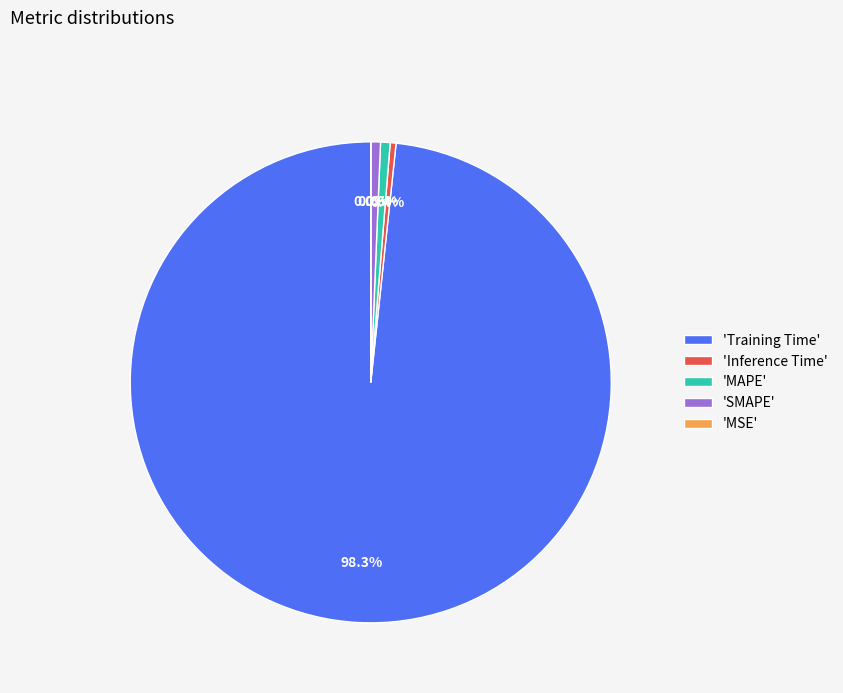

Does 'MAPE' account for over 50% of the chart?

No